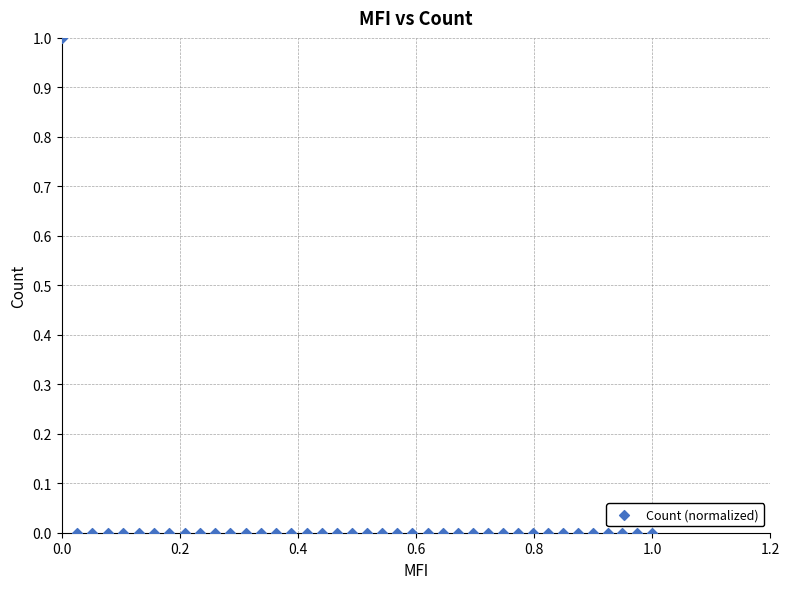

How many points are shown in the scatter plot?

40